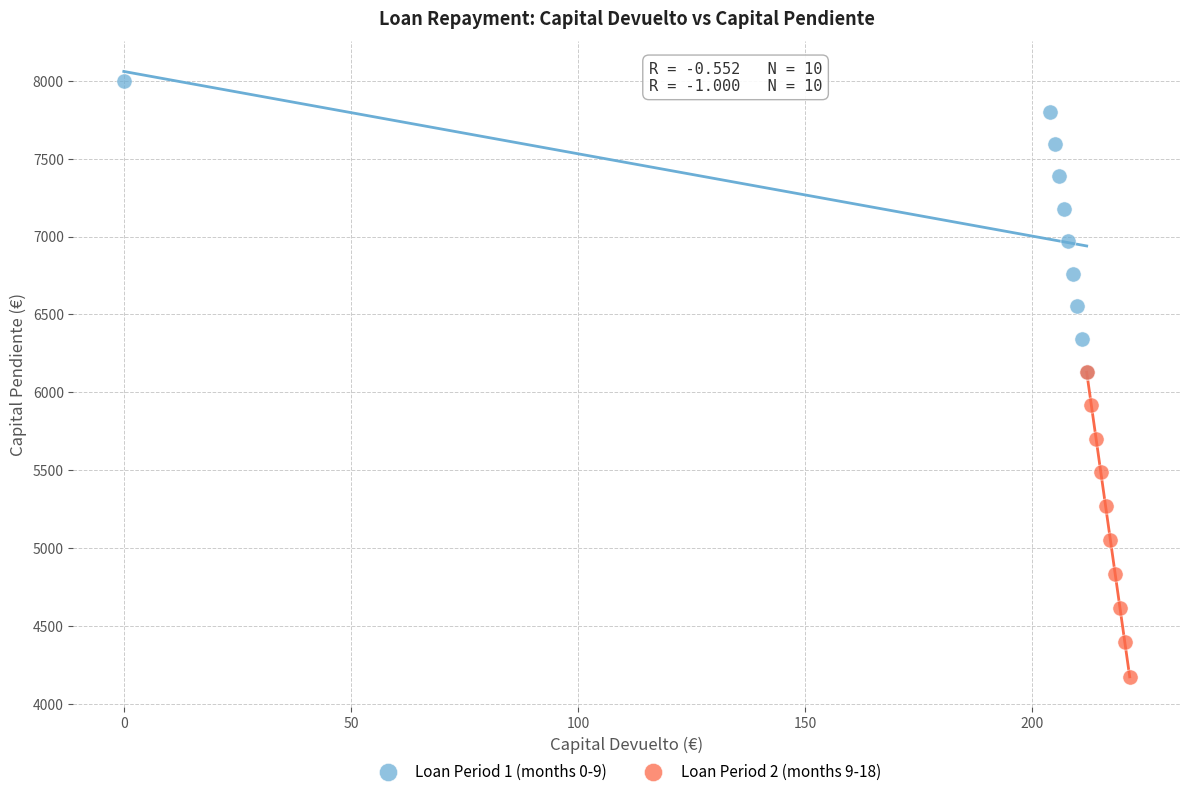

Which series reaches the minimum Y coordinate?

Loan Period 2 (months 9-18)